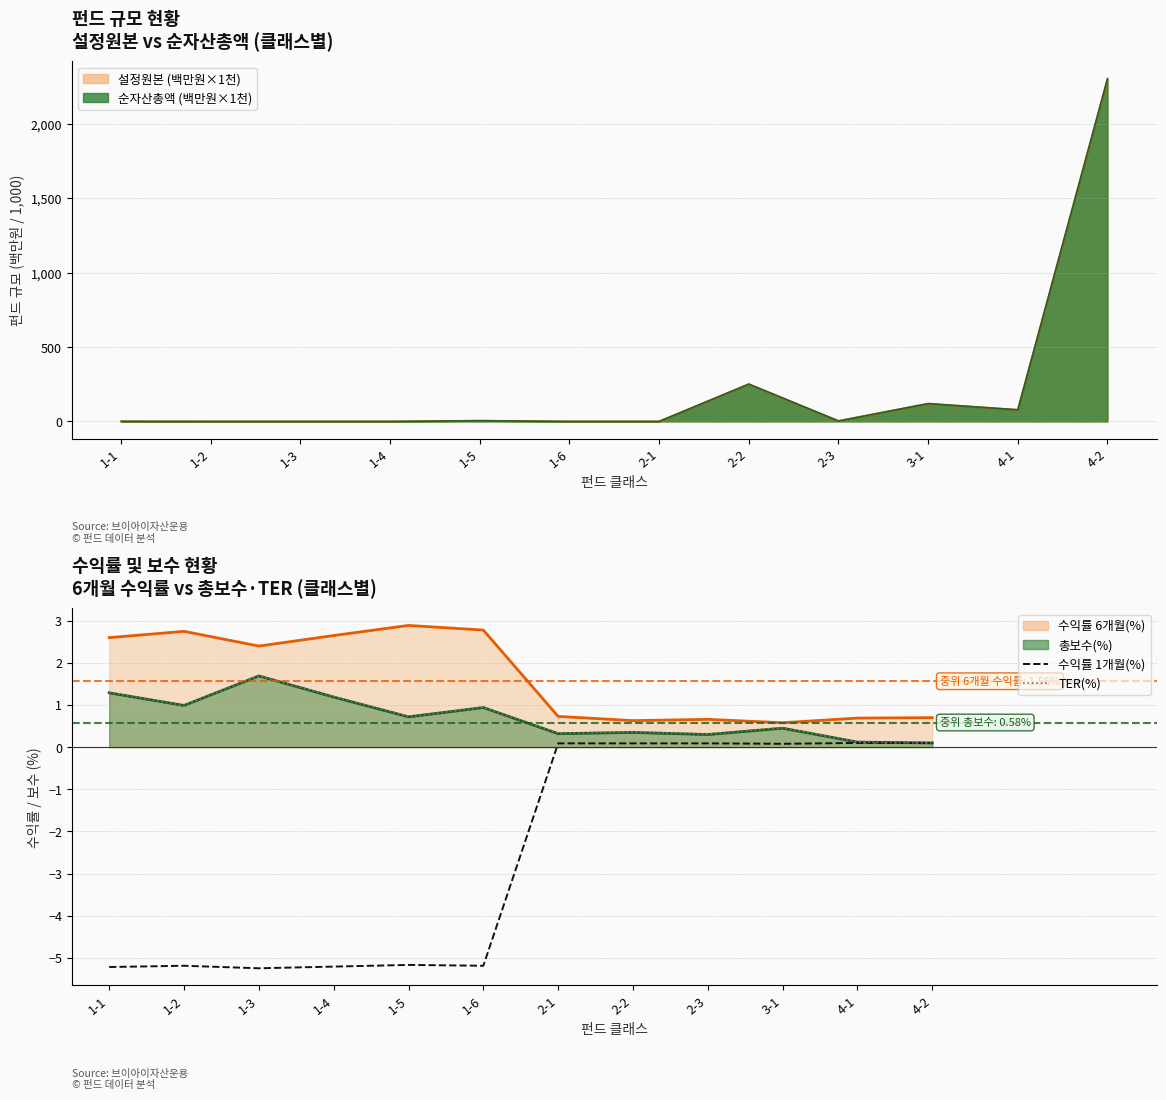

How many interior local peaks does the 수익률 1개월(%) series have?

2